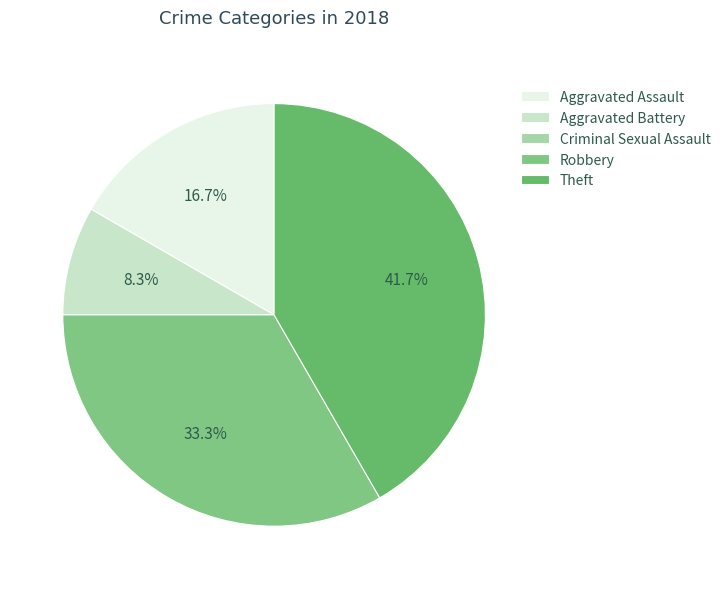

What percentage is the Aggravated Assault slice, to the nearest percent?

17%